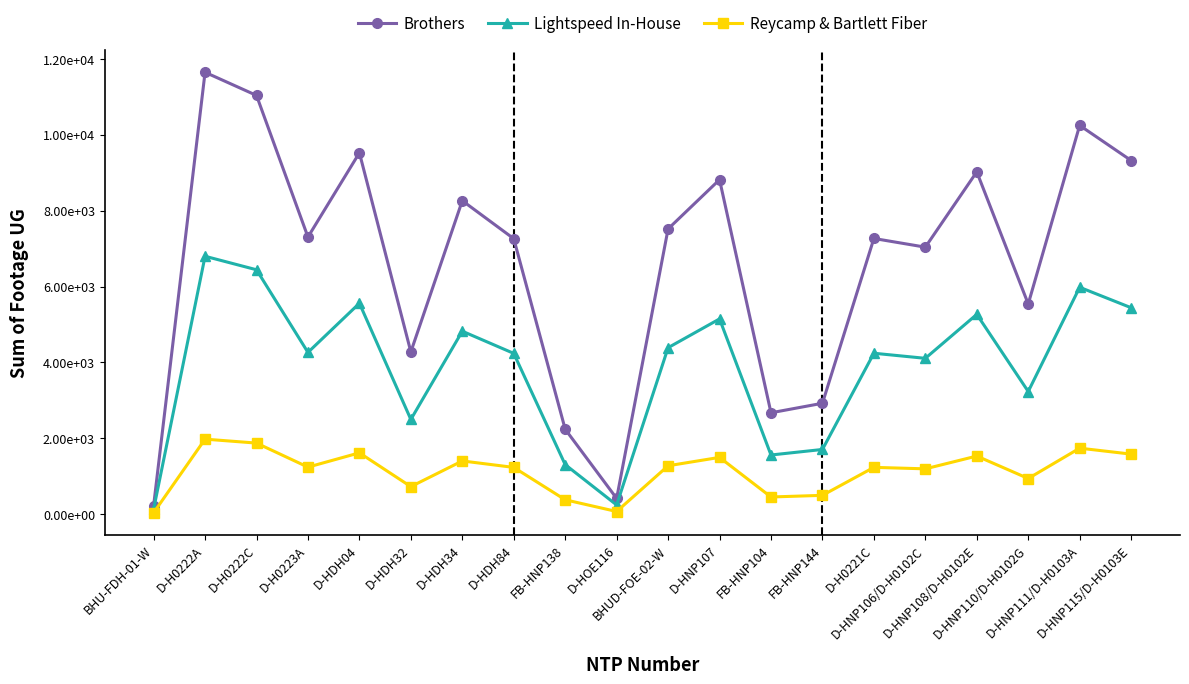

Which series has the widest spread of values?

Brothers